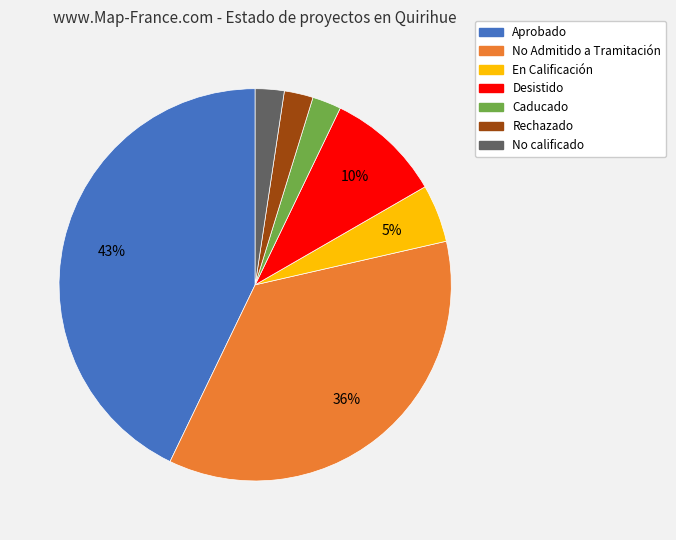

Do Rechazado and Caducado together represent more than half of the pie?

No